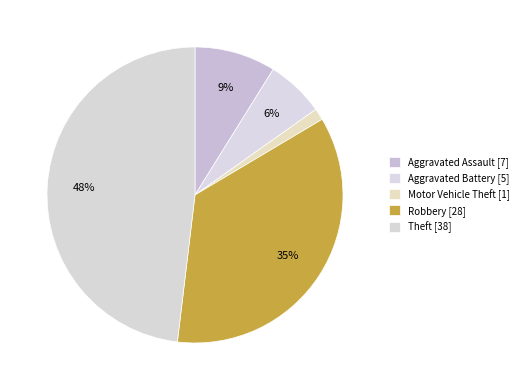

What is the ratio of the value at Aggravated Assault to the value at Theft?

0.2